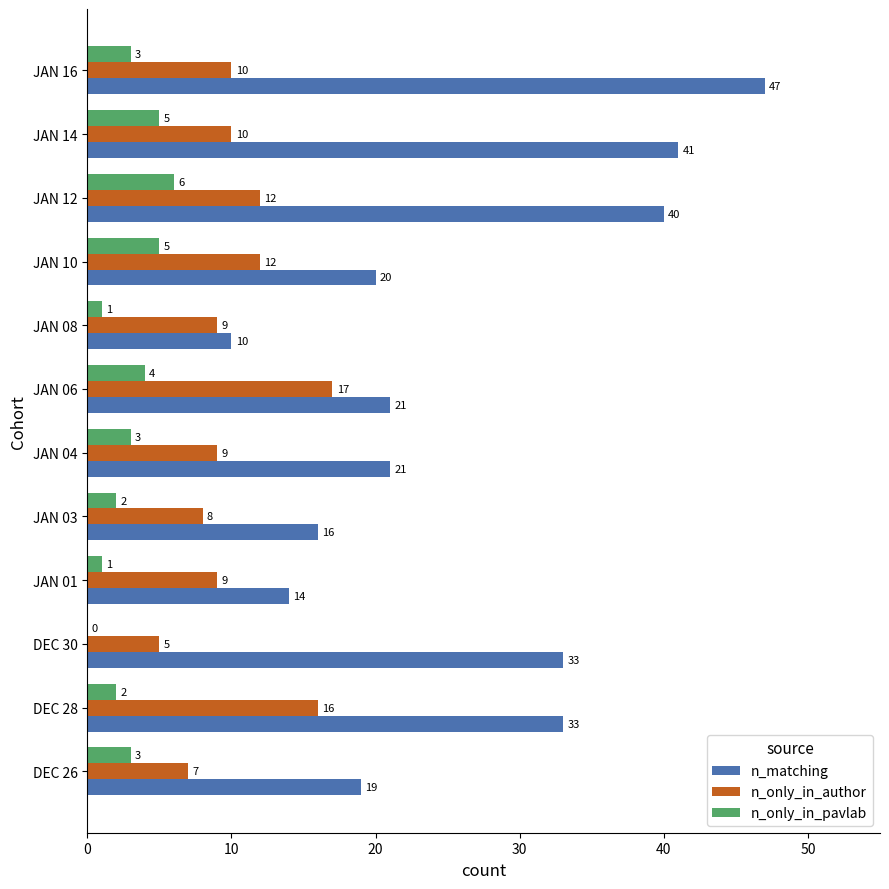

Which series has the largest total across all categories?

n_matching